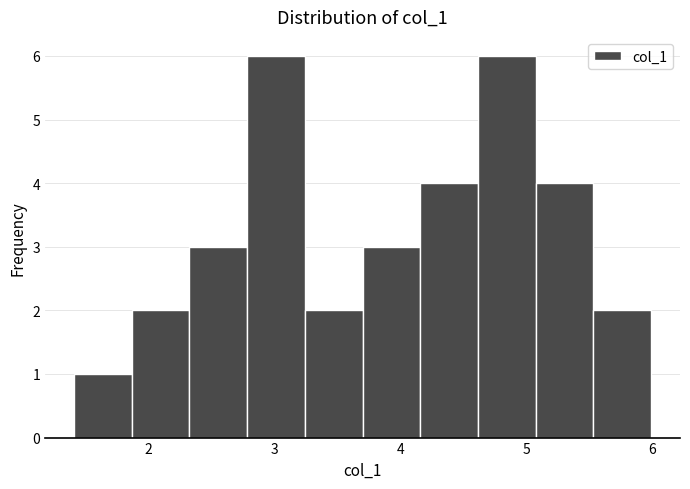

Reading left to right, list every bar in this chart as the range it spans on the x-axis followed by its height. Neither the bar edges nor the heights are printed on the chart, so give them approximately, as read against the axes.

1.4 to 1.9: 1
1.9 to 2.3: 2
2.3 to 2.8: 3
2.8 to 3.2: 6
3.2 to 3.7: 2
3.7 to 4.2: 3
4.2 to 4.6: 4
4.6 to 5.1: 6
5.1 to 5.5: 4
5.5 to 6.0: 2